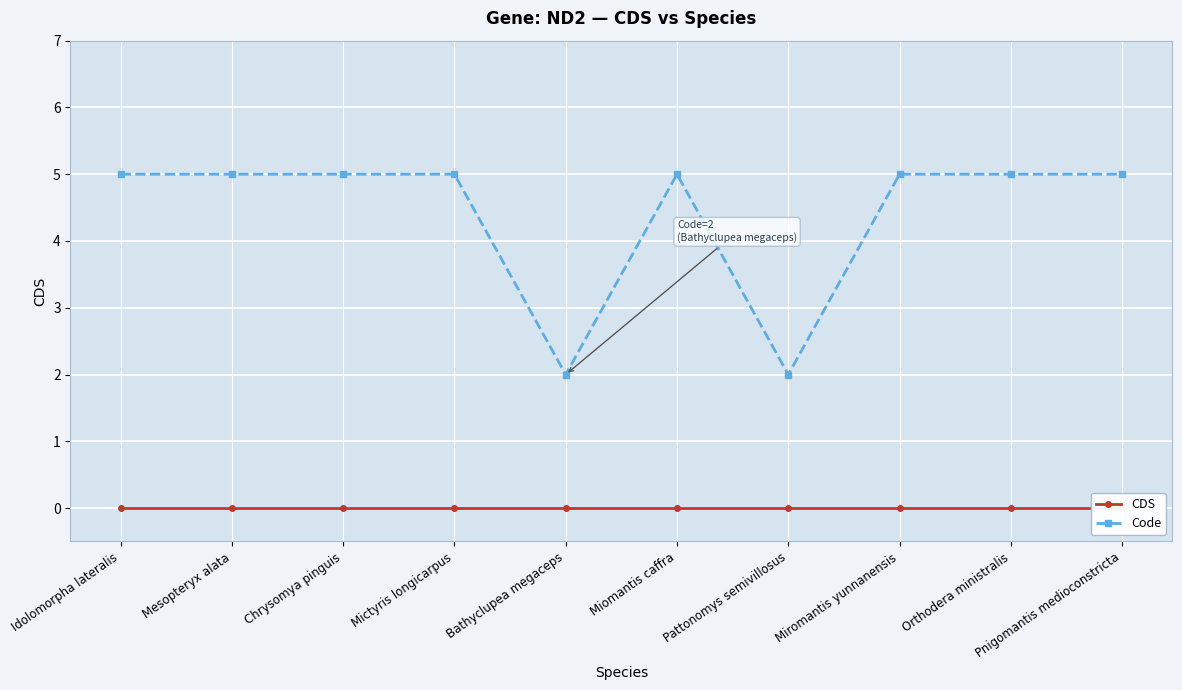

True or false: Code and CDS cross at least once.

False